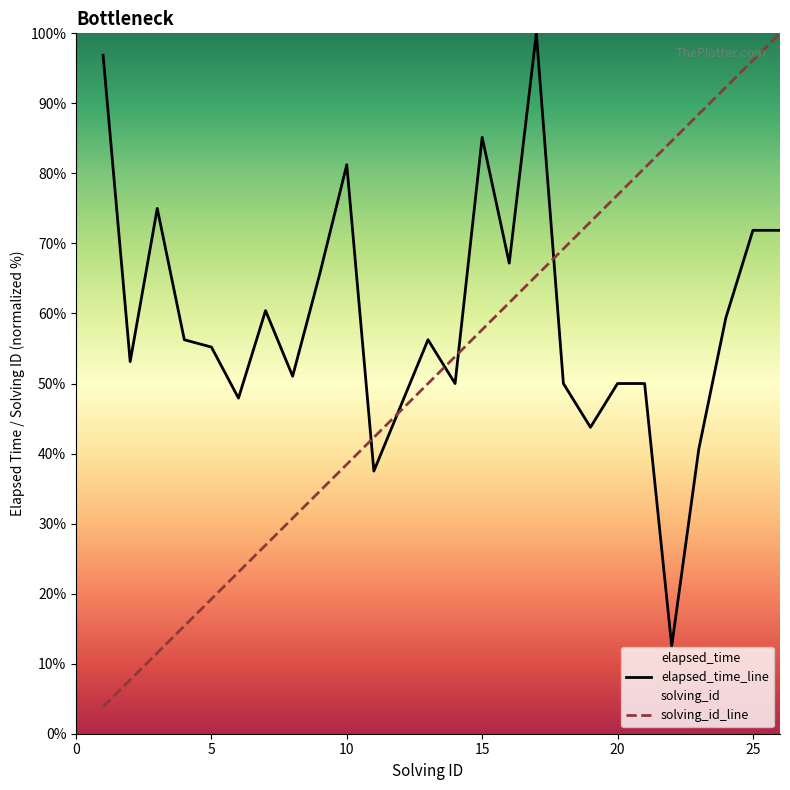

What are all the series names shown in the legend?

solving_id, elapsed_time